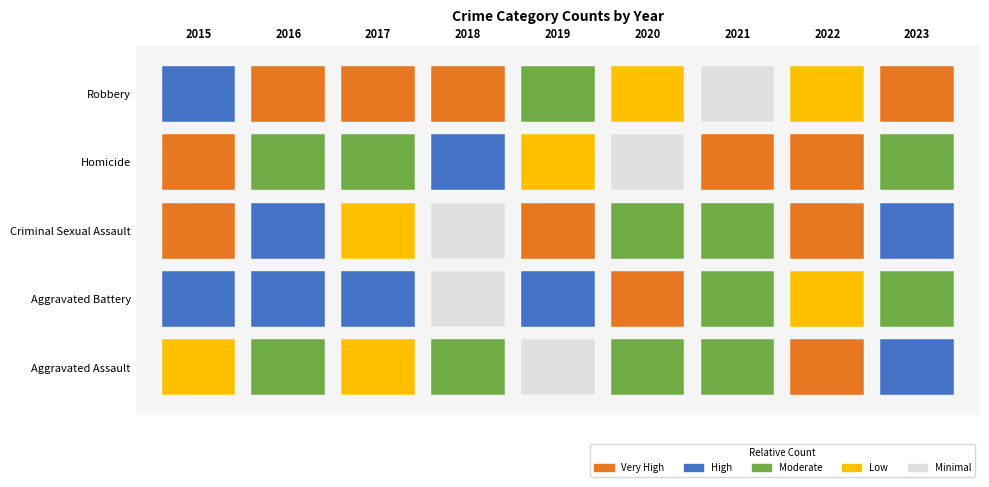

How many distinct data groups are displayed?

5